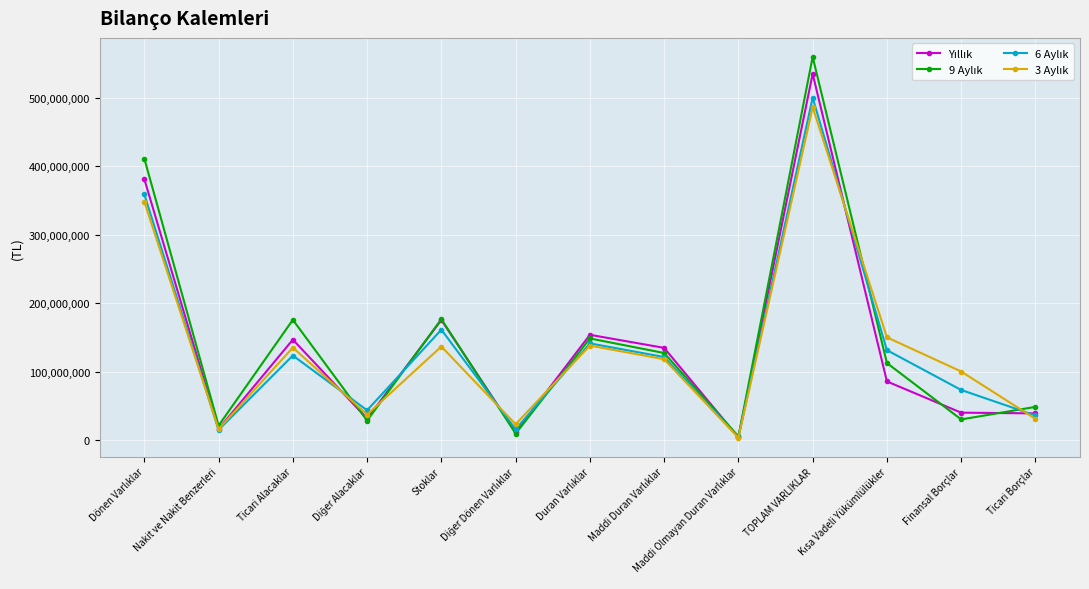

What is the label of the 12th point from the left?

Finansal Borçlar